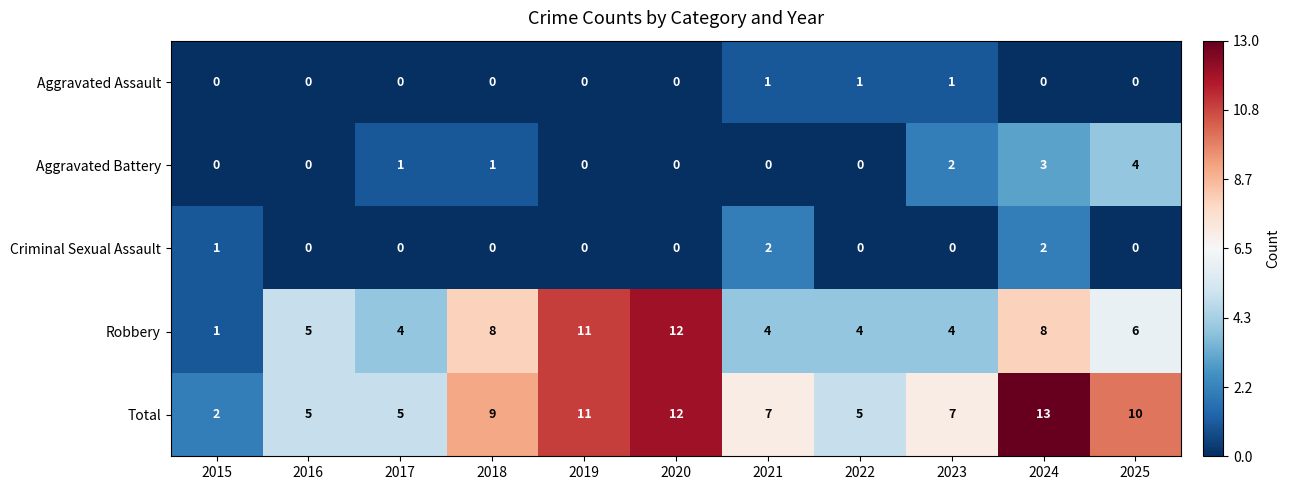

At which label is Criminal Sexual Assault closest to 1?

2015